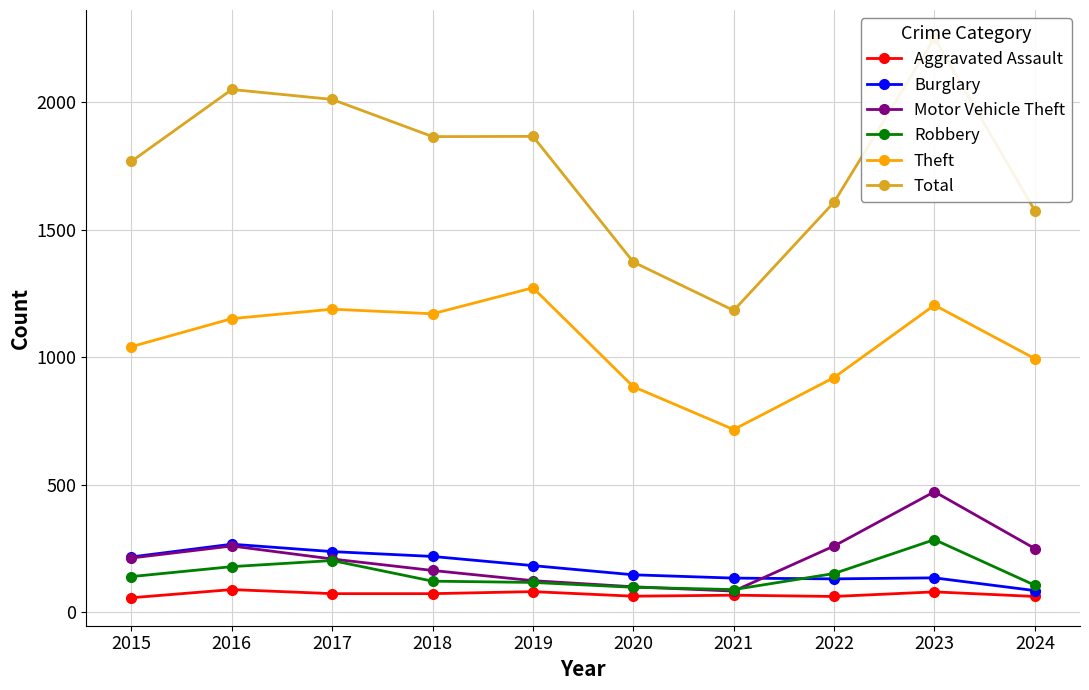

What is the sum of all Theft values?

10540